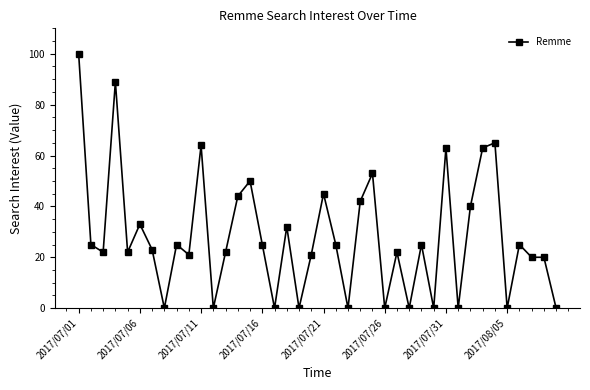

What is the maximum value shown in the chart?

100